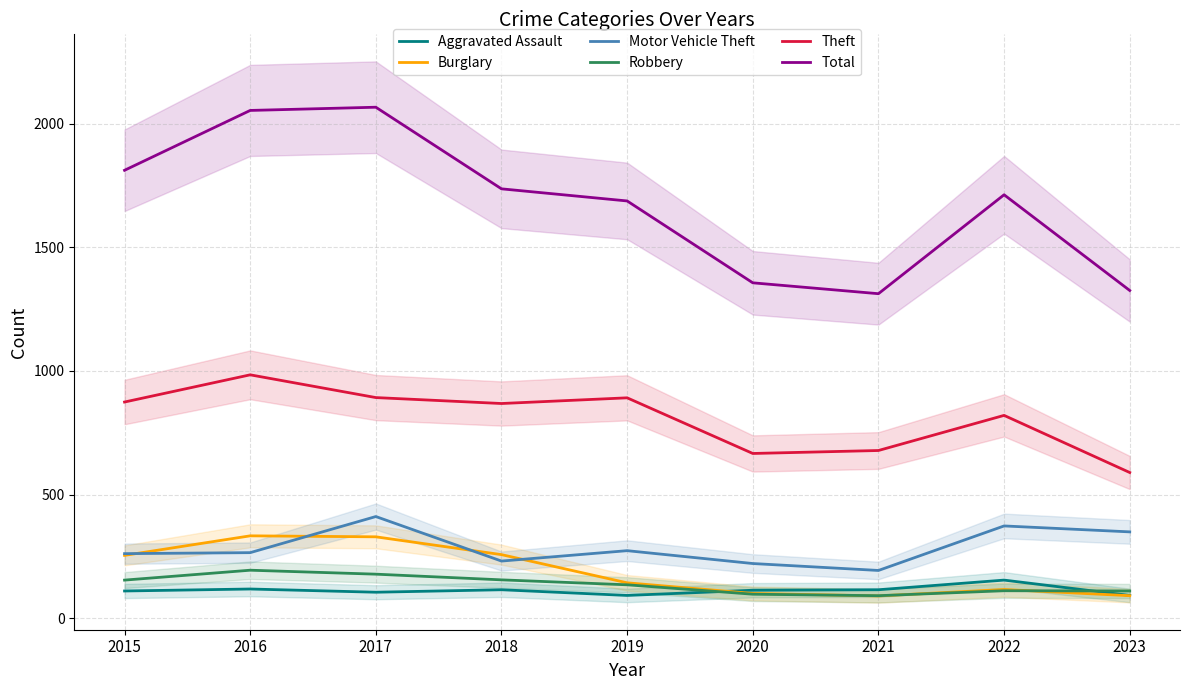

Reading right to left, list all the values displayed in this chart.

Aggravated Assault: 92	154	115	113	92	115	105	118	110
Burglary: 91	116	90	100	143	257	329	333	254
Motor Vehicle Theft: 349	373	193	221	273	231	411	265	261
Robbery: 110	111	91	97	135	155	178	194	154
Theft: 589	820	678	666	891	868	892	984	874
Total: 1325	1712	1312	1356	1687	1736	2066	2053	1811